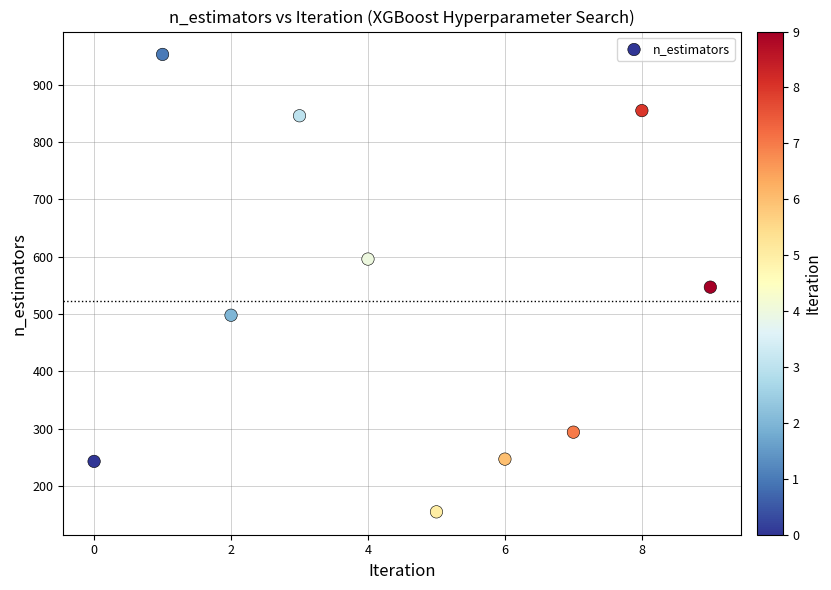

What is the range of Y values (max minus min)?

798